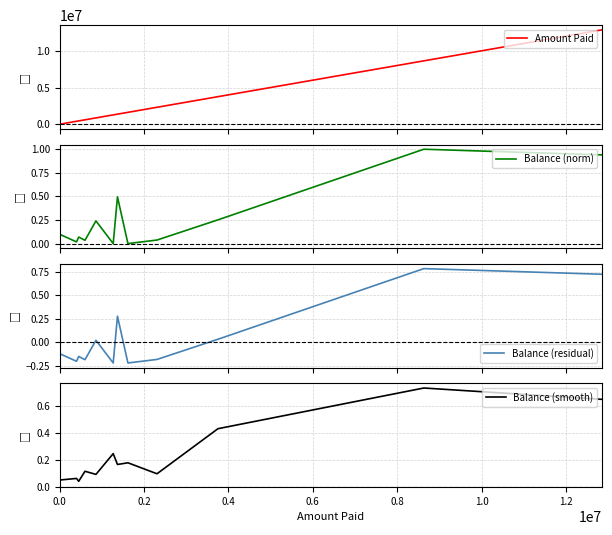

Which series has the widest spread of values?

Amount Paid